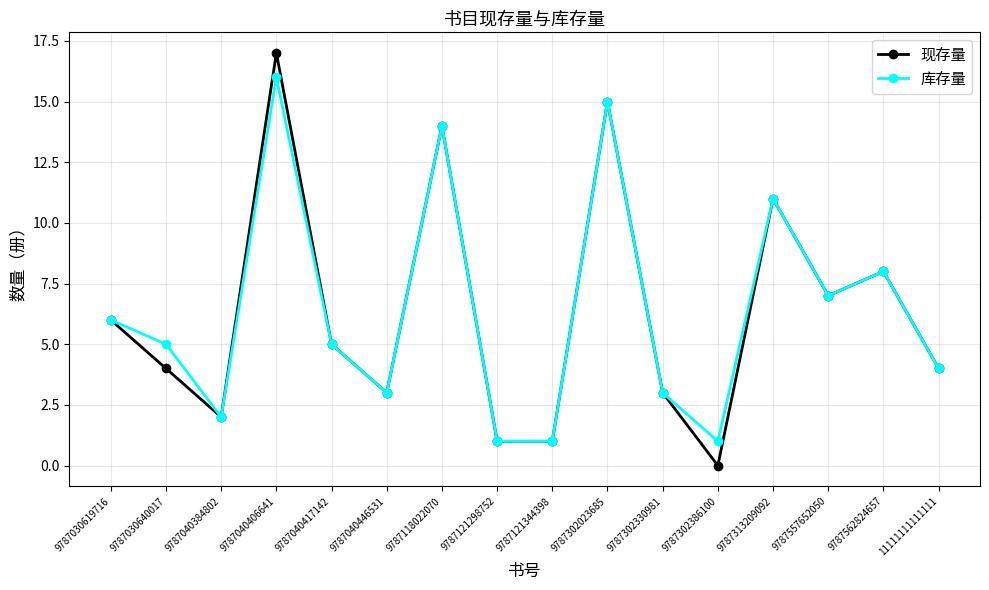

How many lines are shown in the chart?

2